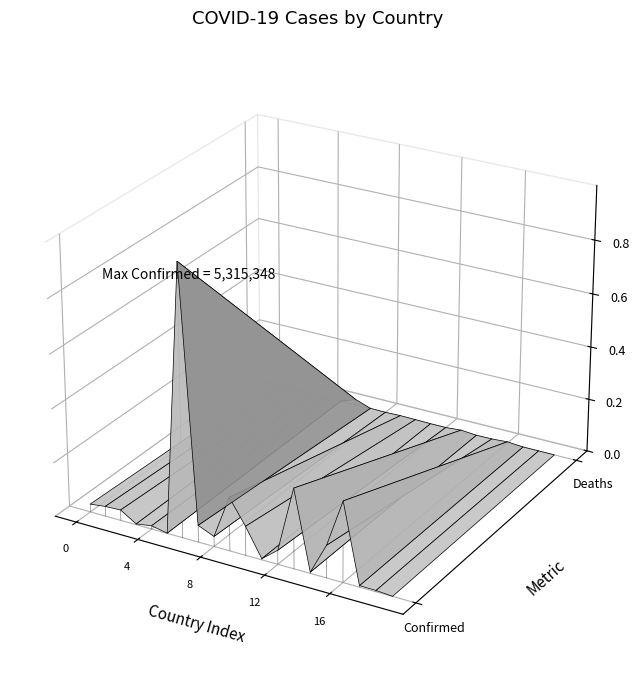

What are all the series names shown in the legend?

Confirmed, Deaths